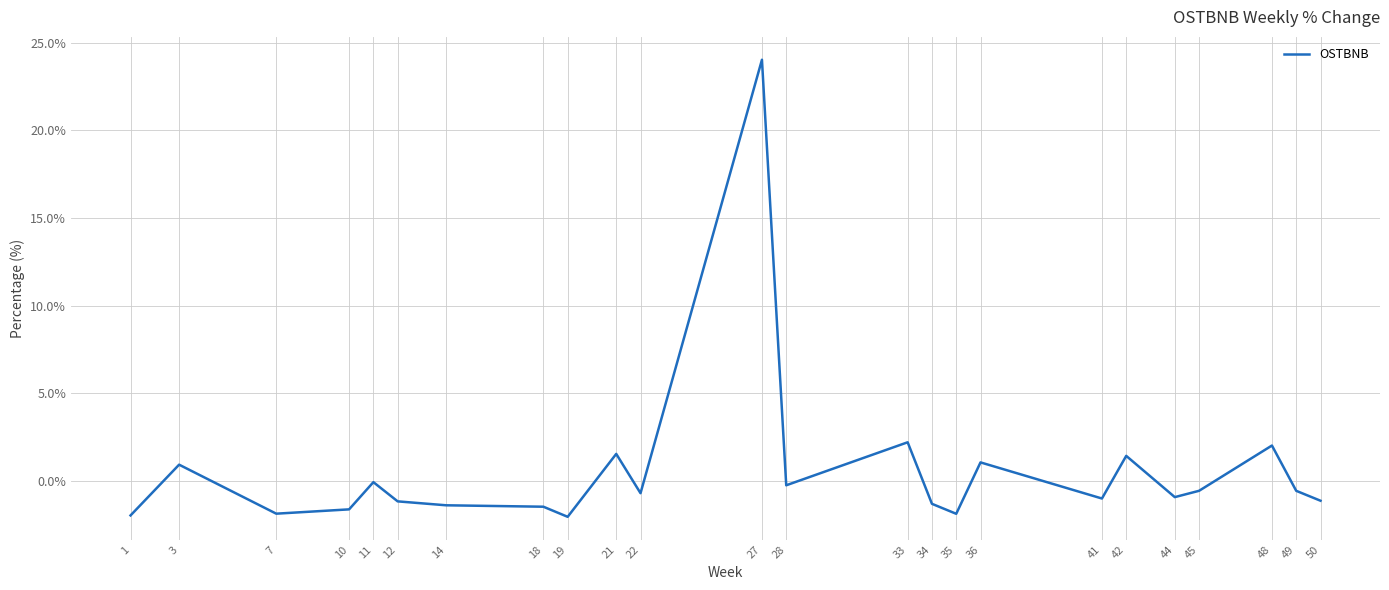

Does the chart have visible grid lines?

Yes